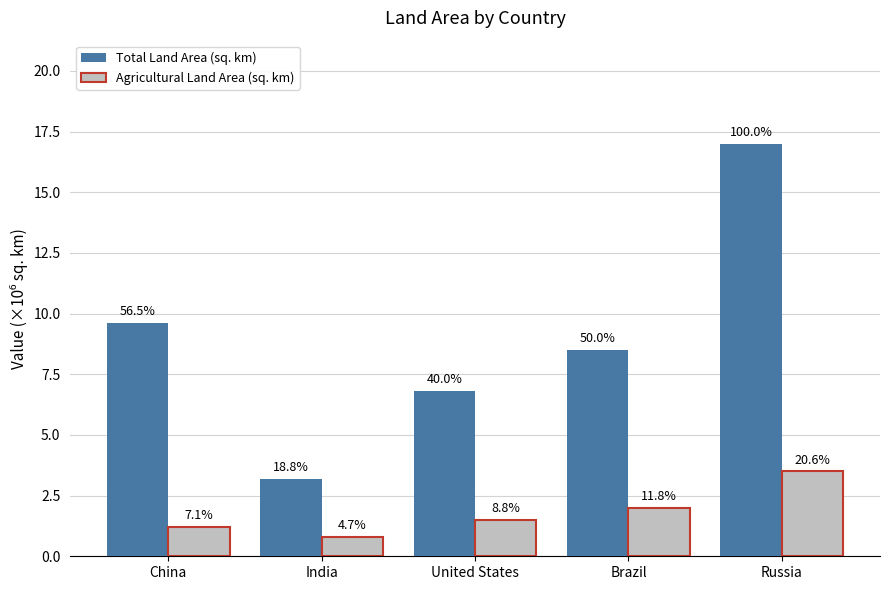

Reading left to right, what are all the values shown in this chart?

Total Land Area (sq. km): 9.6	3.2	6.8	8.5	17.0
Agricultural Land Area (sq. km): 1.2	0.8	1.5	2.0	3.5